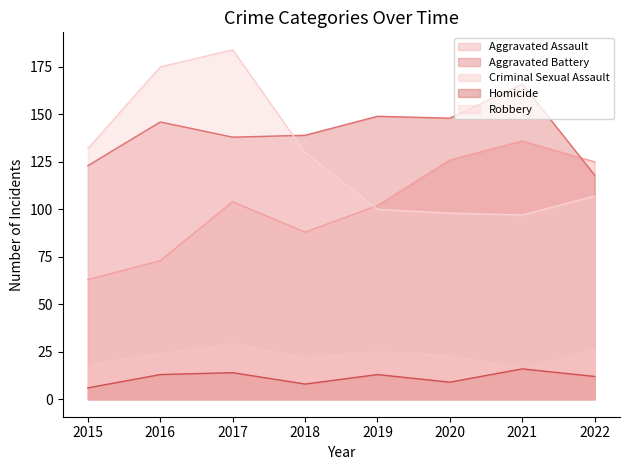

At how many categories does at least one series exceed 93?

8